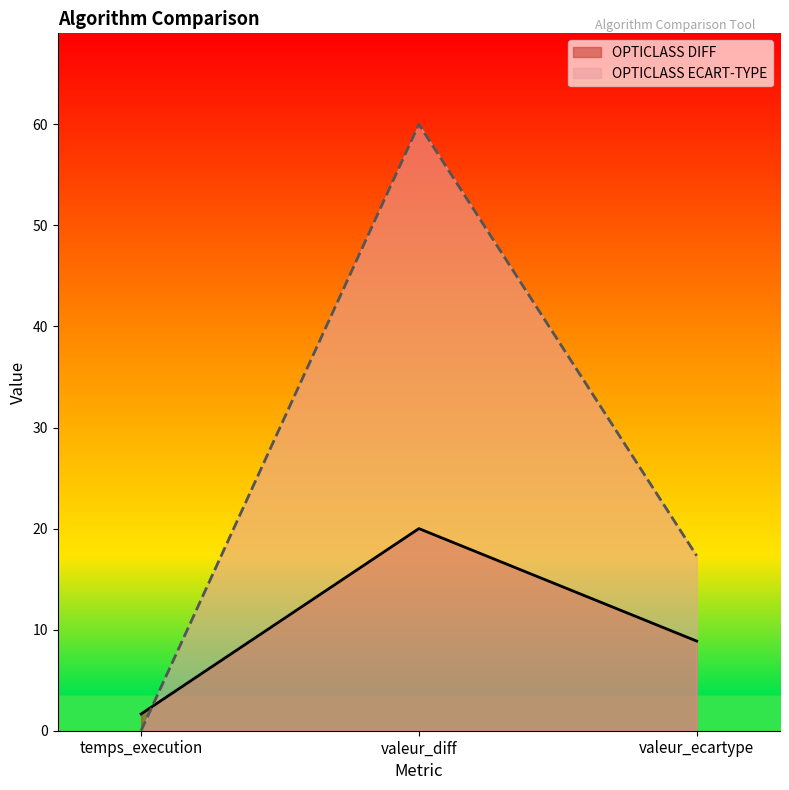

Between valeur_ecartype and valeur_diff, which is larger?

valeur_diff